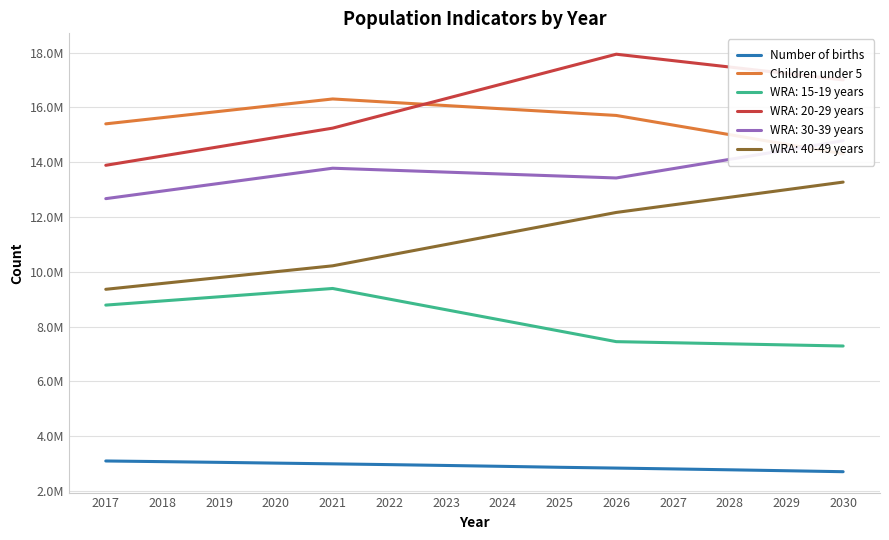

True or false: Number of births and Children under 5 cross at least once.

False